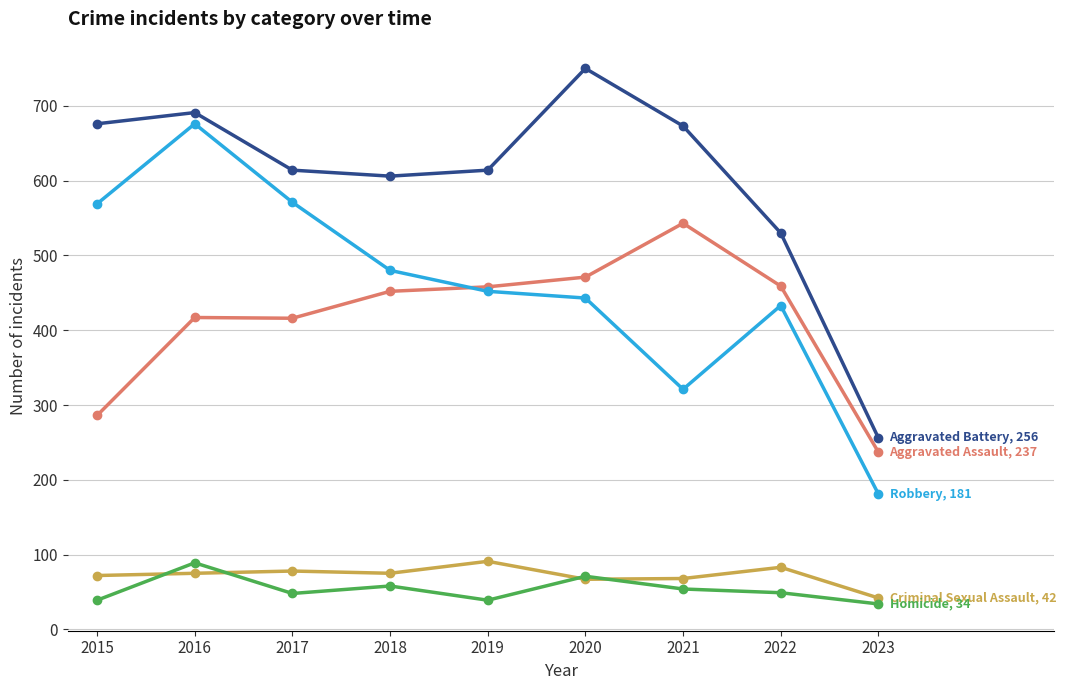

What is the total value across all series at 2019?

1654